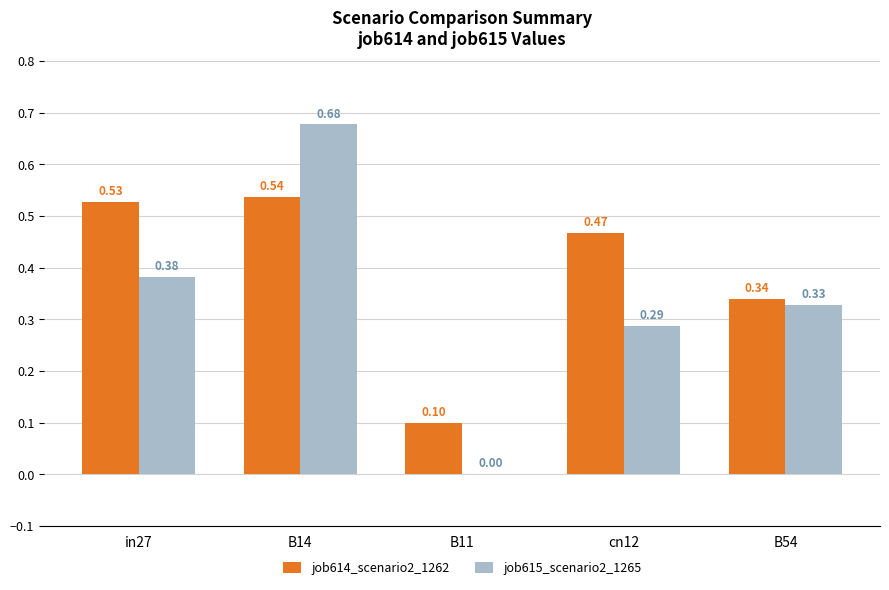

Is the value of job614_scenario2_1262 at B14 greater than the value of job615_scenario2_1265 at B11?

Yes